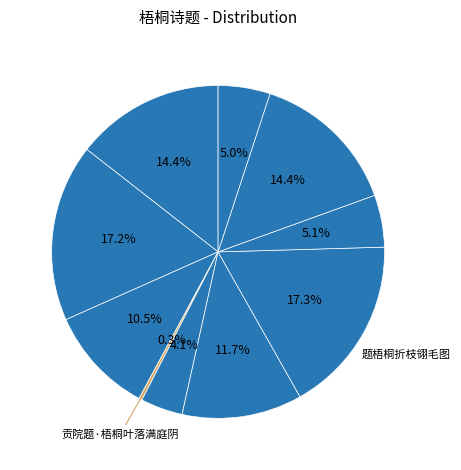

Which category has the smallest portion of the pie?

贡院题·梧桐叶落满庭阴